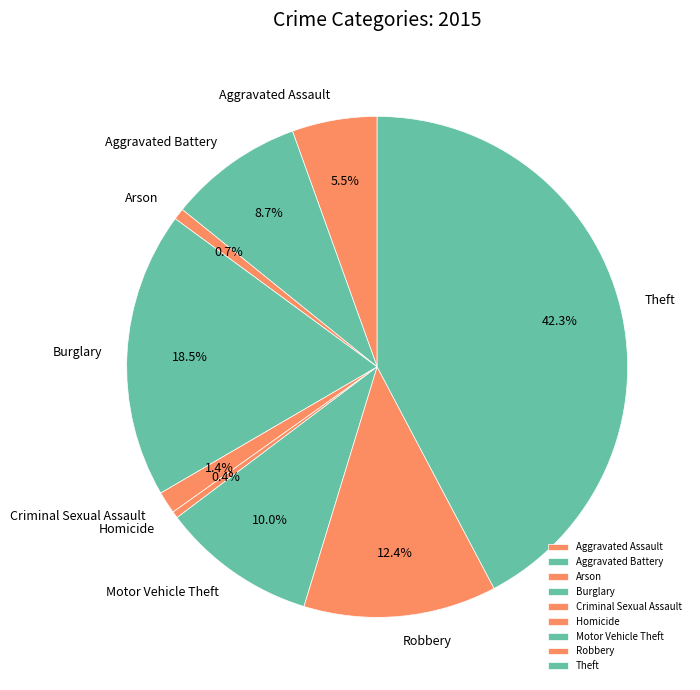

Combined, do Aggravated Battery and Motor Vehicle Theft account for over 50%?

No